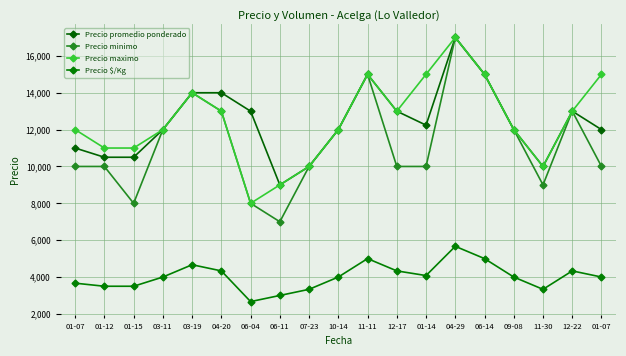

Reading left to right, what are all the values shown in this chart?

Precio promedio ponderado: 01-07=11000	01-12=10500	01-15=10500	03-11=12000	03-19=14000	04-20=14000	06-04=13000	06-11=9000	07-23=10000	10-14=12000	11-11=15000	12-17=13000	01-14=12241	04-29=17000	06-14=15000	09-08=12000	11-30=10000	12-22=13000	01-07=12000
Precio minimo: 01-07=10000	01-12=10000	01-15=8000	03-11=12000	03-19=14000	04-20=13000	06-04=8000	06-11=7000	07-23=10000	10-14=12000	11-11=15000	12-17=10000	01-14=10000	04-29=17000	06-14=15000	09-08=12000	11-30=9000	12-22=13000	01-07=10000
Precio maximo: 01-07=12000	01-12=11000	01-15=11000	03-11=12000	03-19=14000	04-20=13000	06-04=8000	06-11=9000	07-23=10000	10-14=12000	11-11=15000	12-17=13000	01-14=15000	04-29=17000	06-14=15000	09-08=12000	11-30=10000	12-22=13000	01-07=15000
Precio $/Kg: 01-07=3667	01-12=3500	01-15=3500	03-11=4000	03-19=4667	04-20=4333	06-04=2667	06-11=3000	07-23=3333	10-14=4000	11-11=5000	12-17=4333	01-14=4080	04-29=5667	06-14=5000	09-08=4000	11-30=3333	12-22=4333	01-07=4000